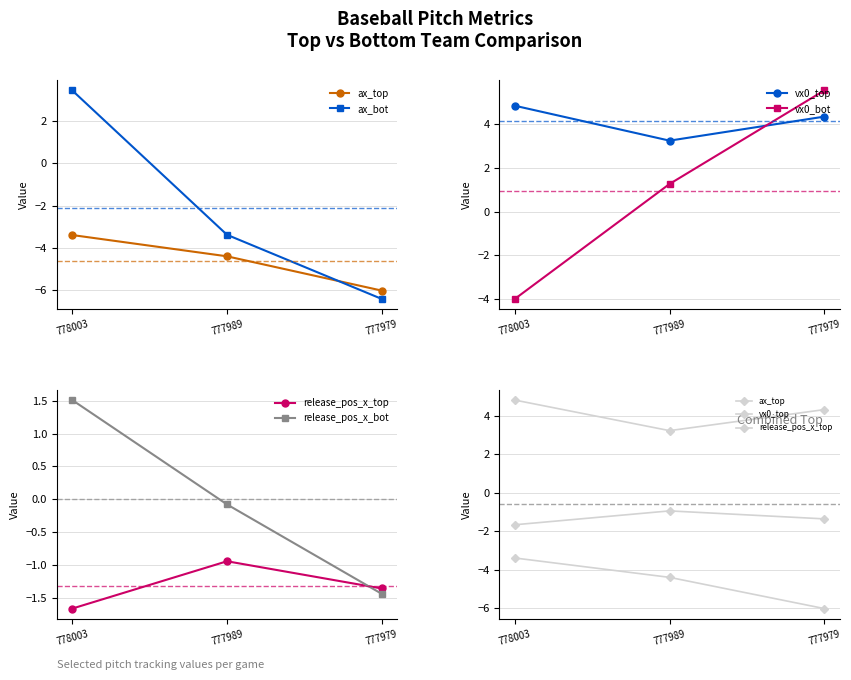

What is the value of the vx0_top point at the 2nd from the left?

3.2